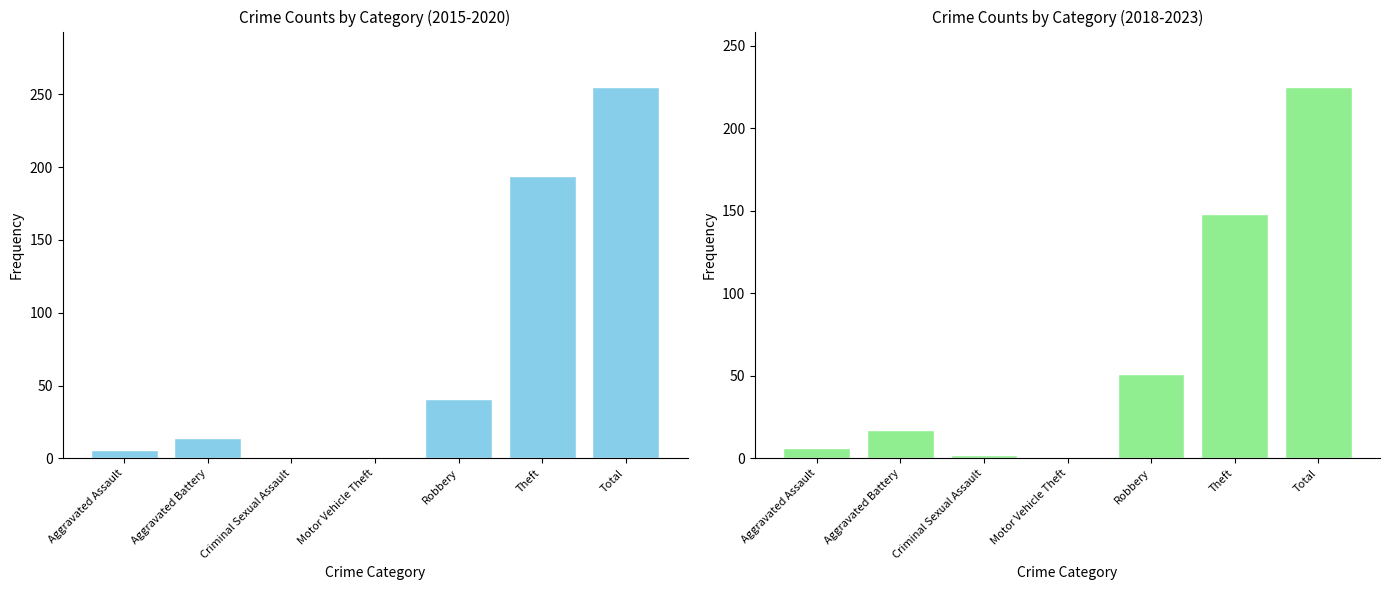

At which label does 2015-2020 Total first exceed 14?

Robbery